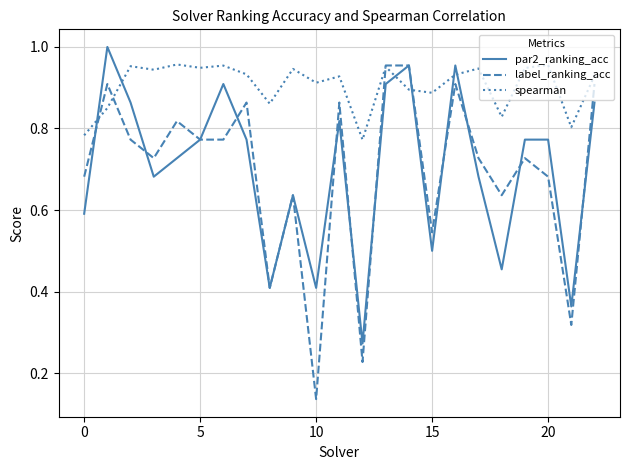

Which series has the largest range (max minus min)?

label_ranking_acc